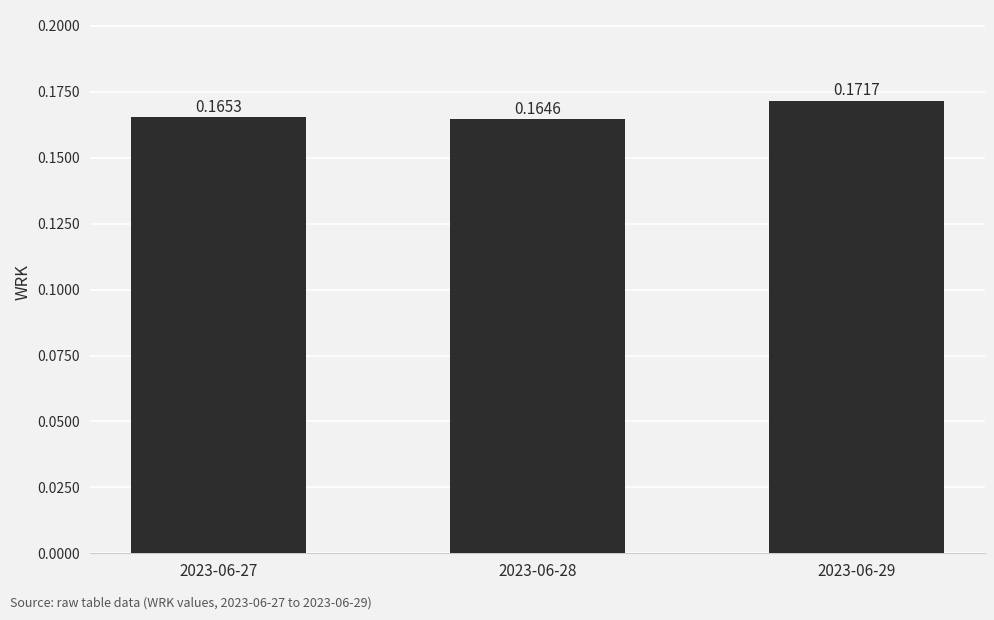

The chart shows a value of 0.0 at 2023-06-29. True or false?

False